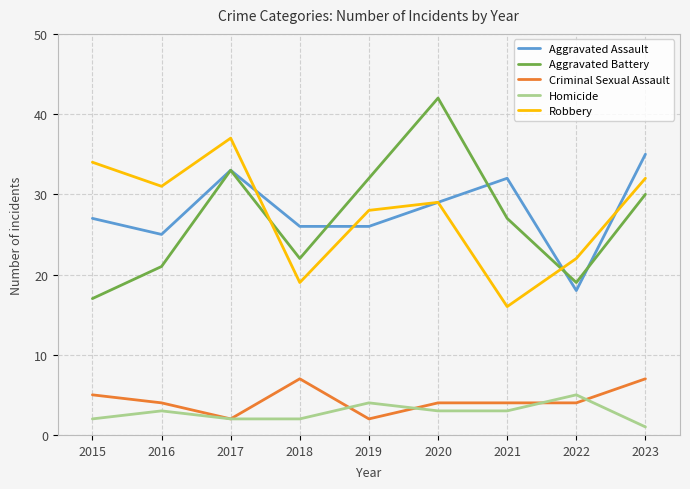

Is this an area chart (filled region under the line)?

No